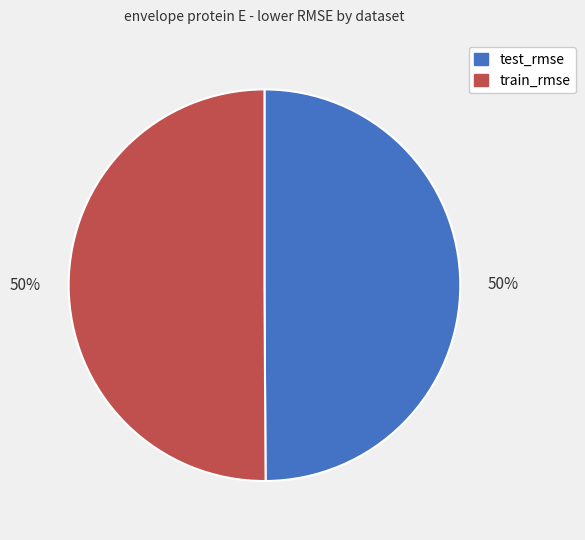

How many slices are in this pie chart?

2